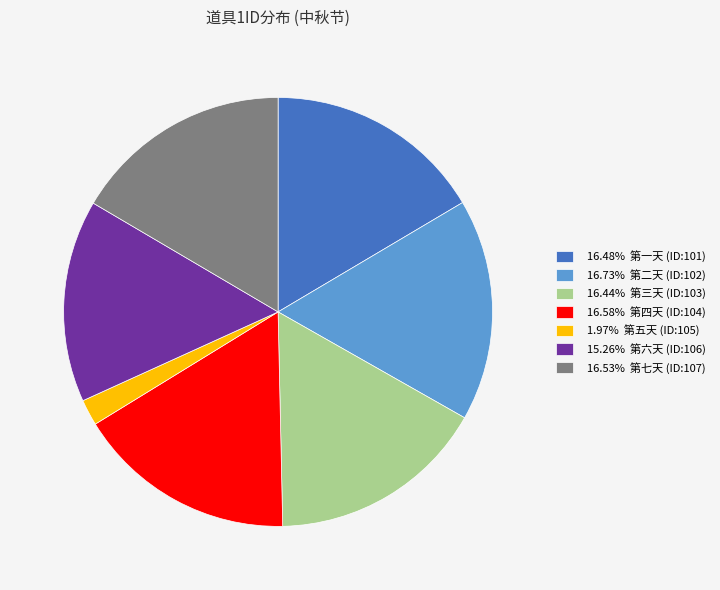

Is the sum of 15.26% 第六天 (ID:106) and 16.44% 第三天 (ID:103) greater than half?

No